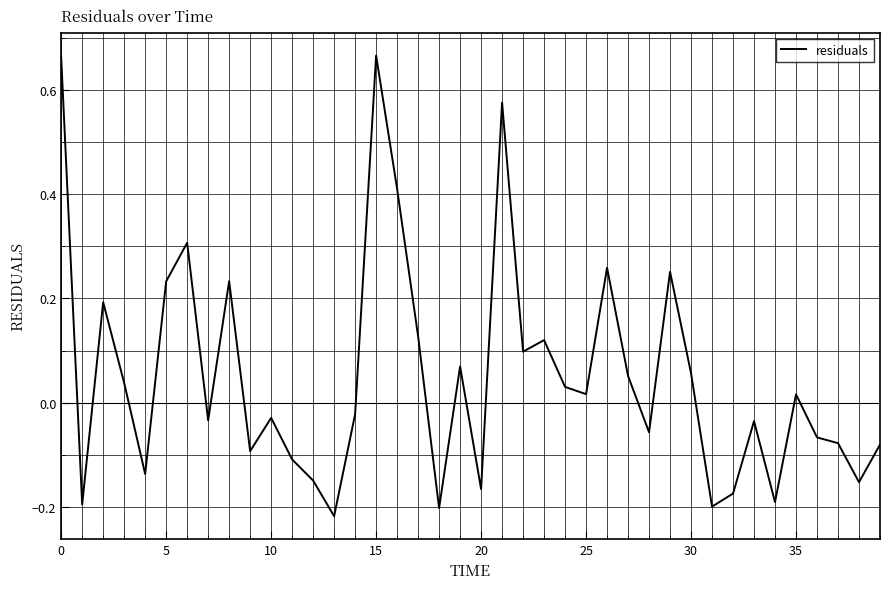

How many interior local peaks (higher than both neighbors) does the data have?

12